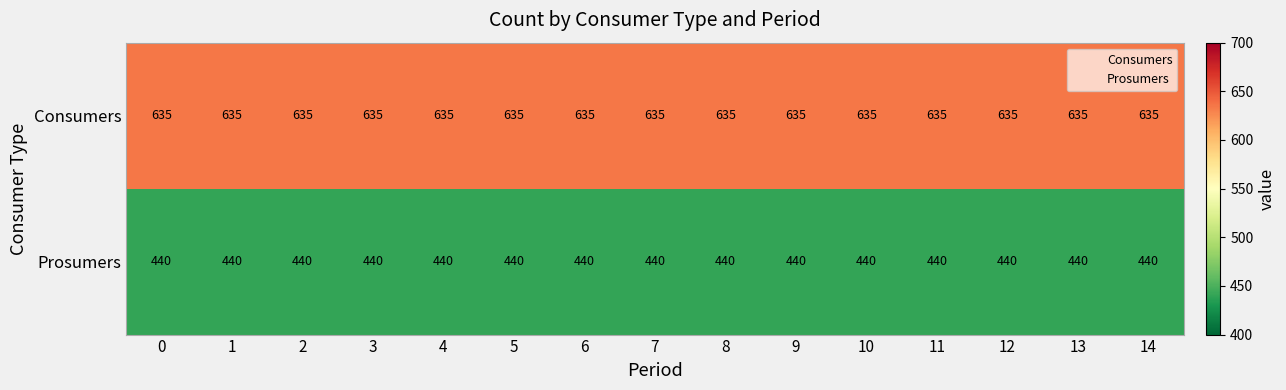

What is the minimum value for Consumers?

635